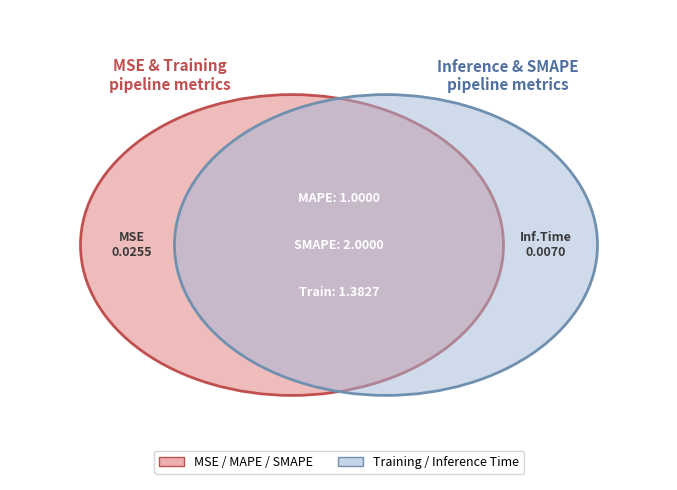

True or false: SMAPE accounts for 36% of the total.

False